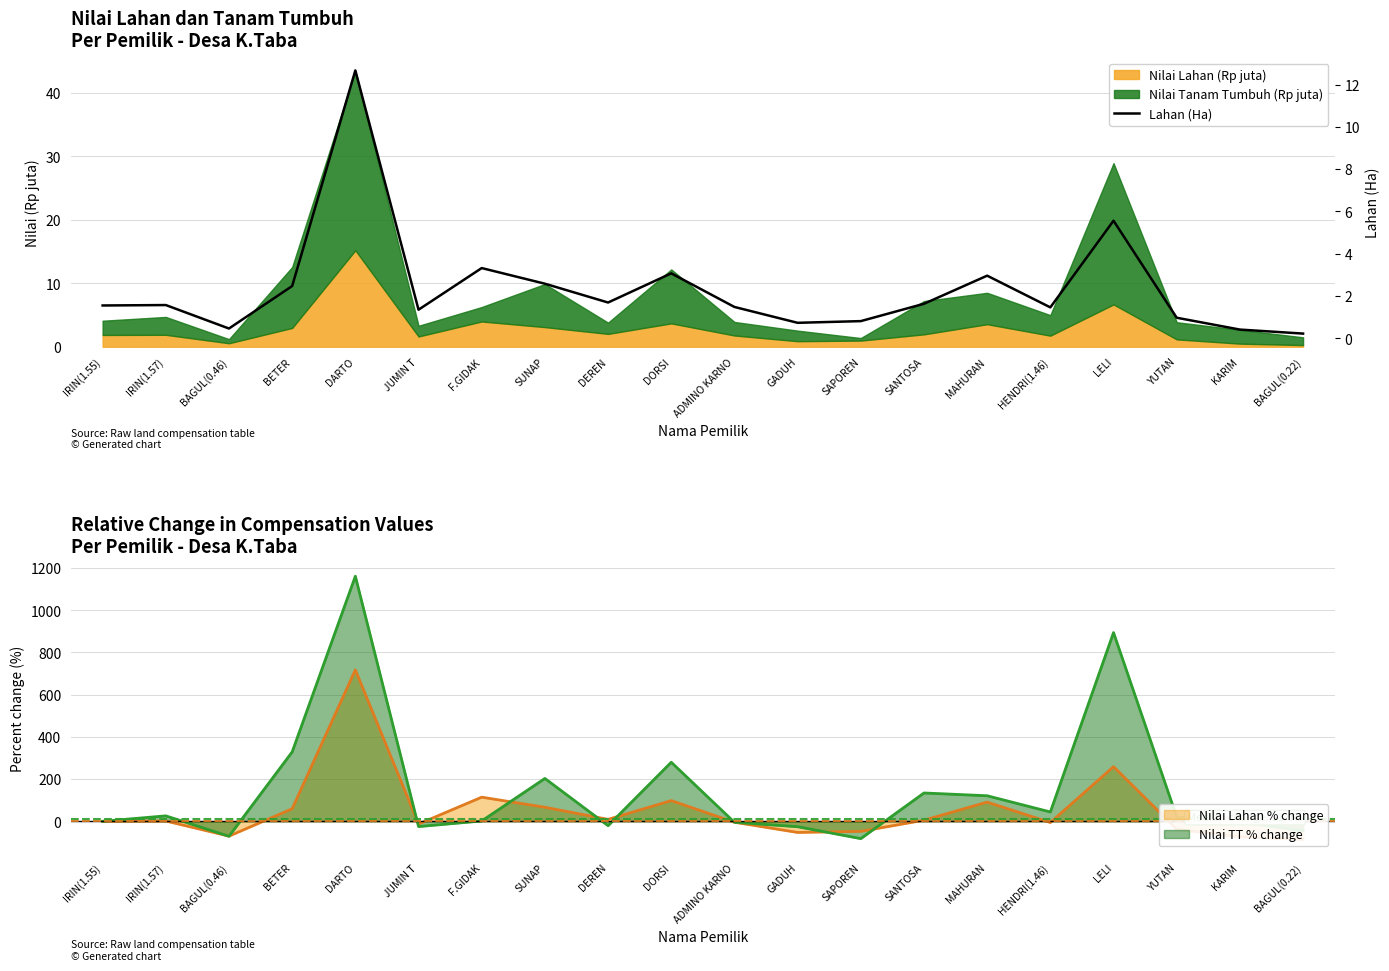

At which label is the value closest to 6?

LELI